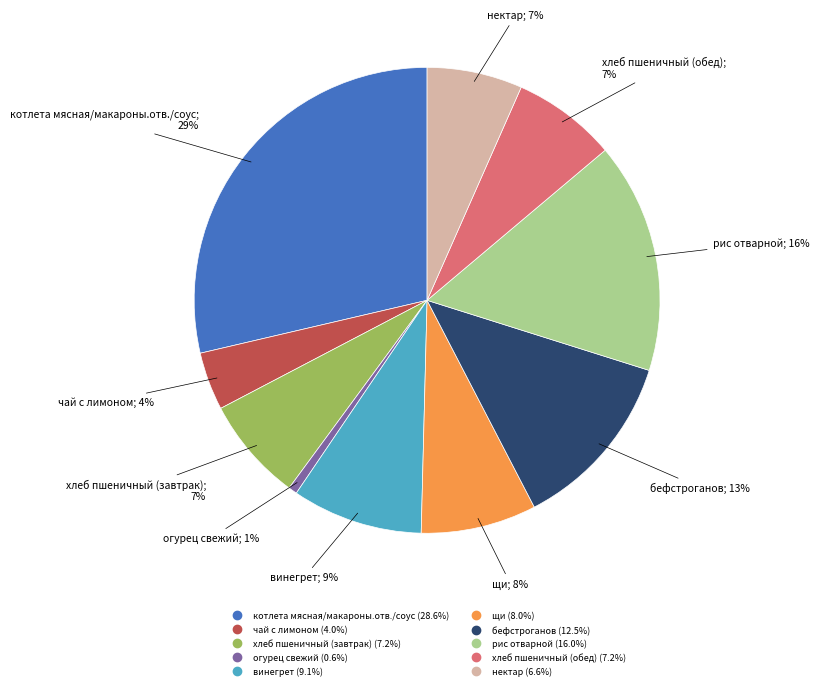

To the nearest percent, what is the difference between the largest and smallest slice percentages?

28%